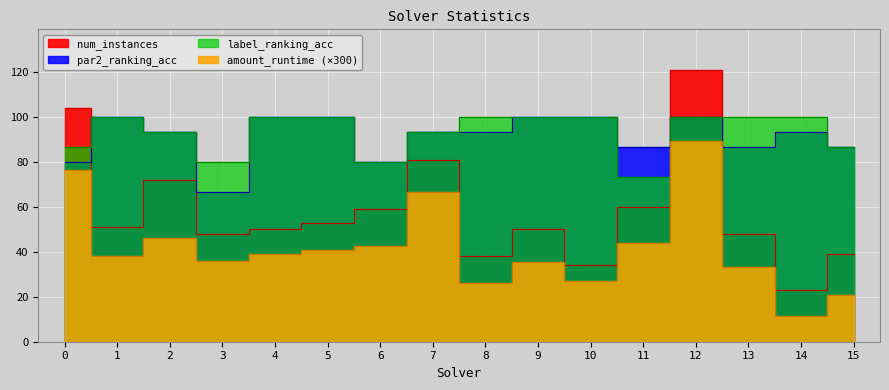

Between 13 and 9, which is larger?

9